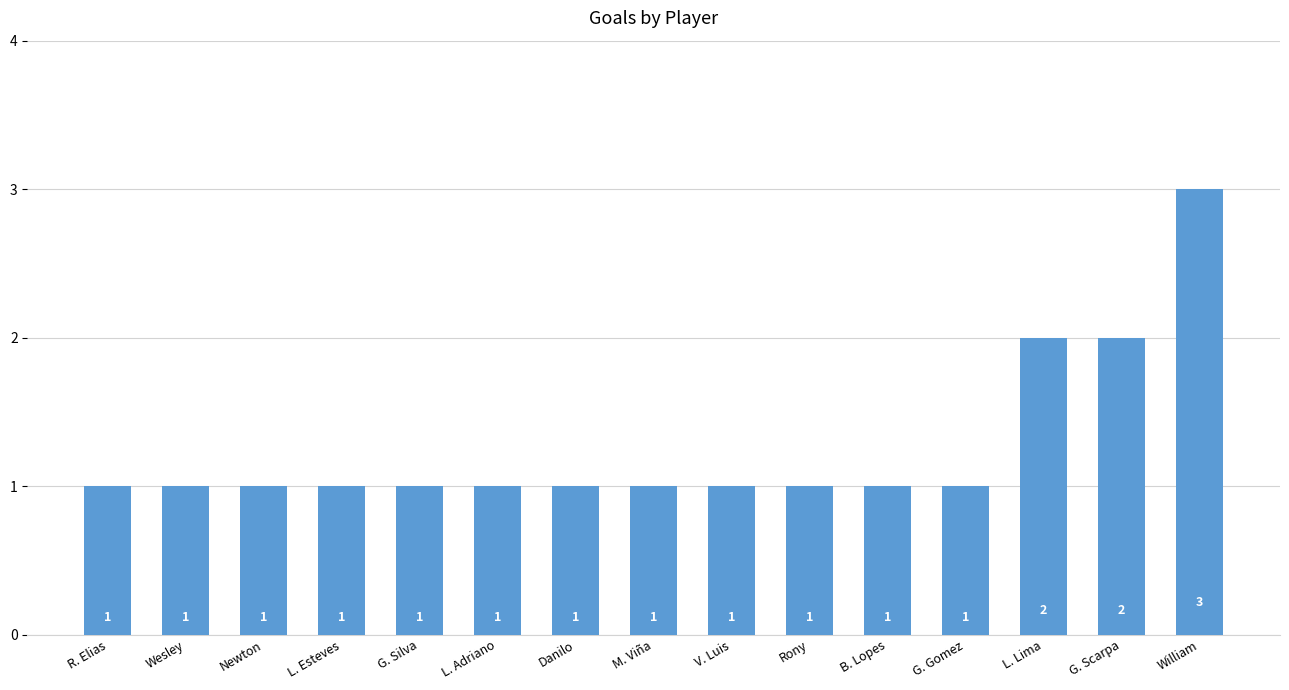

What is the greatest value displayed?

3